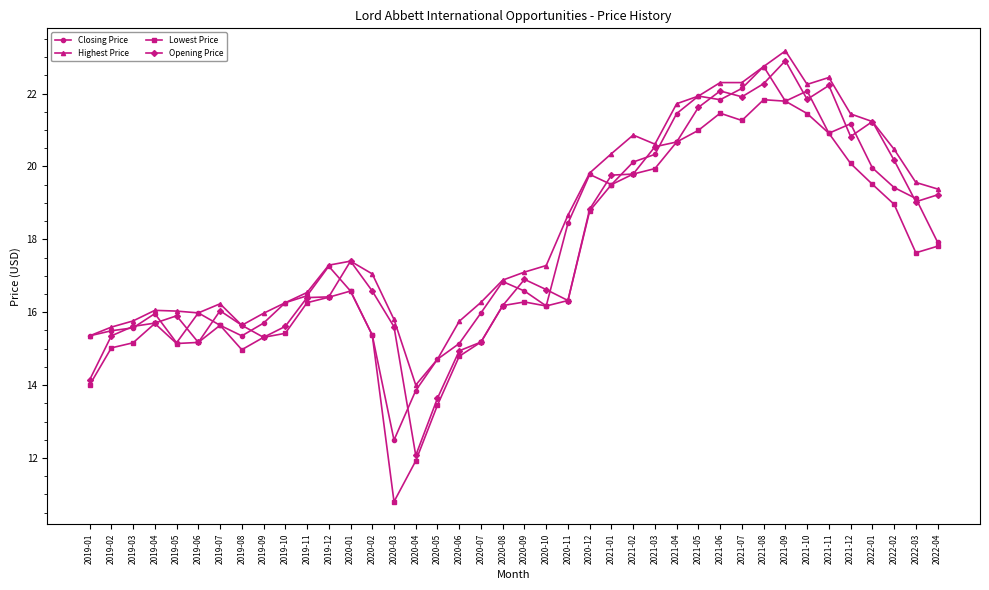

At which category does Lowest Price reach its first local peak?

2019-04